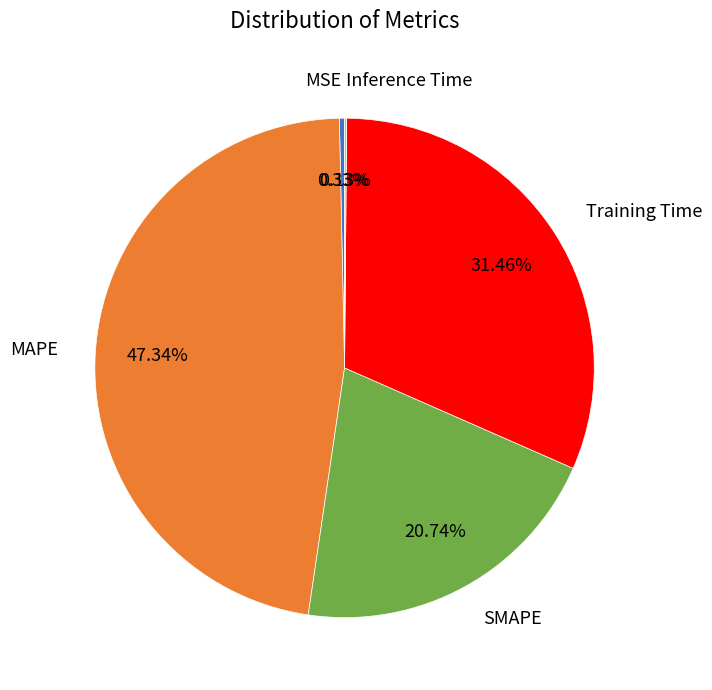

Does any single category account for the majority?

No